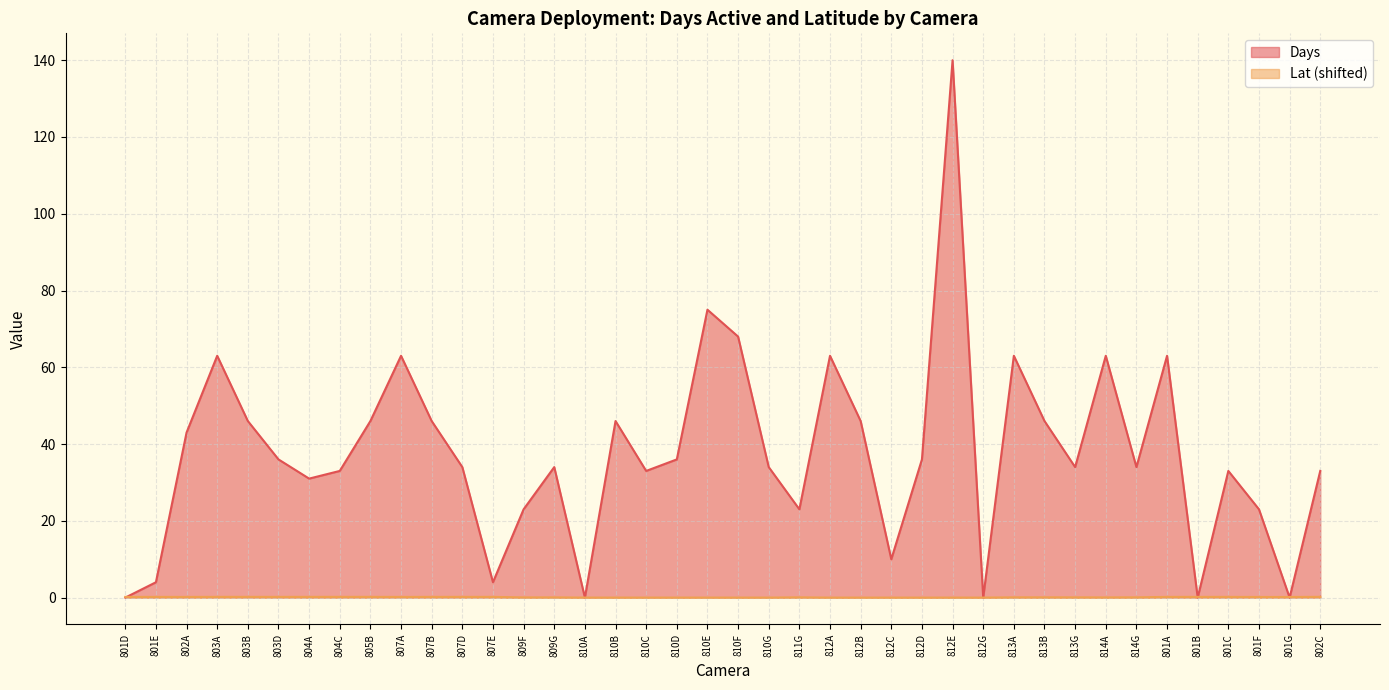

Where does the Days series first go above 34?

802A